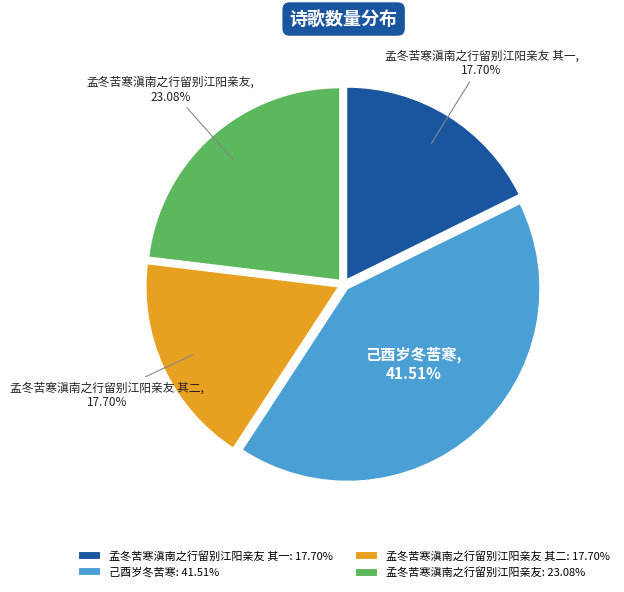

Approximately how many times larger is the value at 孟冬苦寒滇南之行留别江阳亲友 其二 compared to 孟冬苦寒滇南之行留别江阳亲友?

0.8